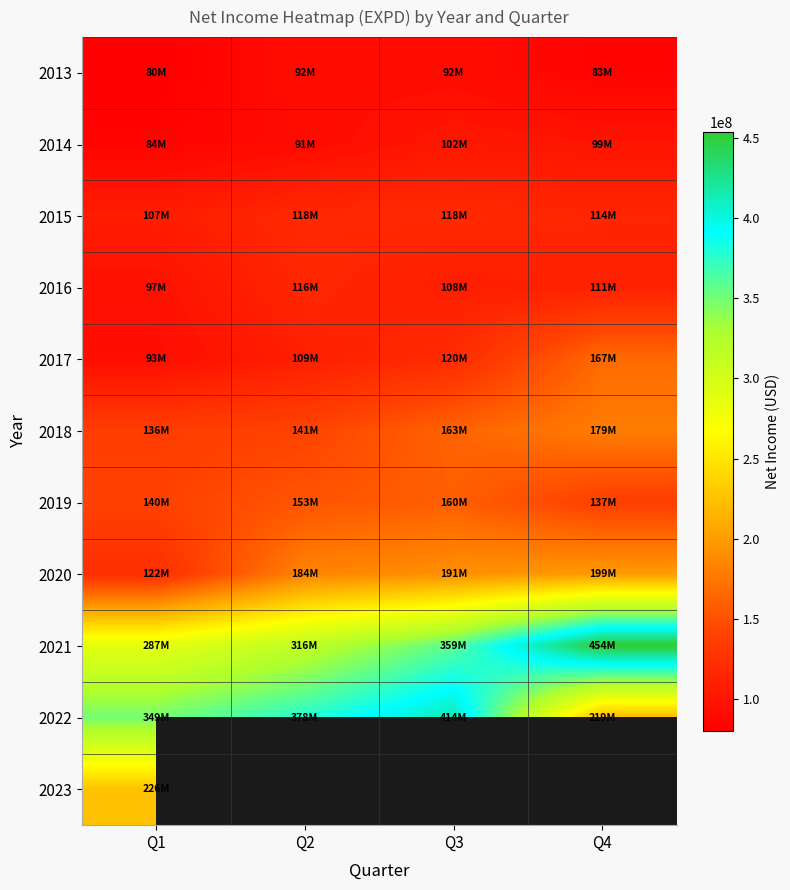

The 2013 series shows 22397704.8 at Q1. True or false?

False